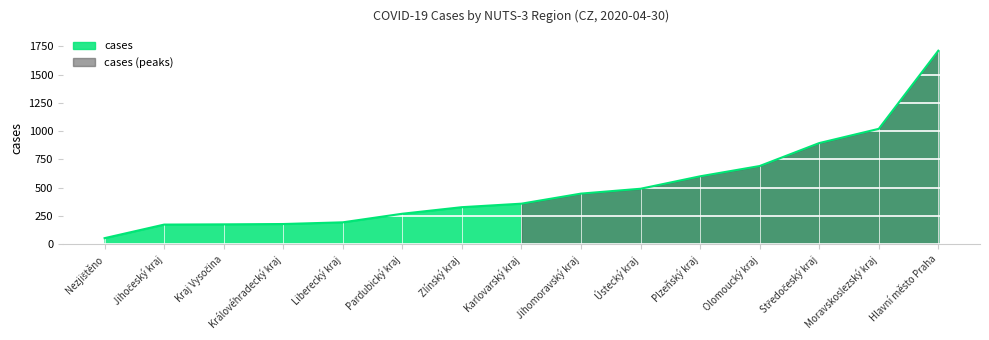

What is the difference between the maximum and minimum values?

1658